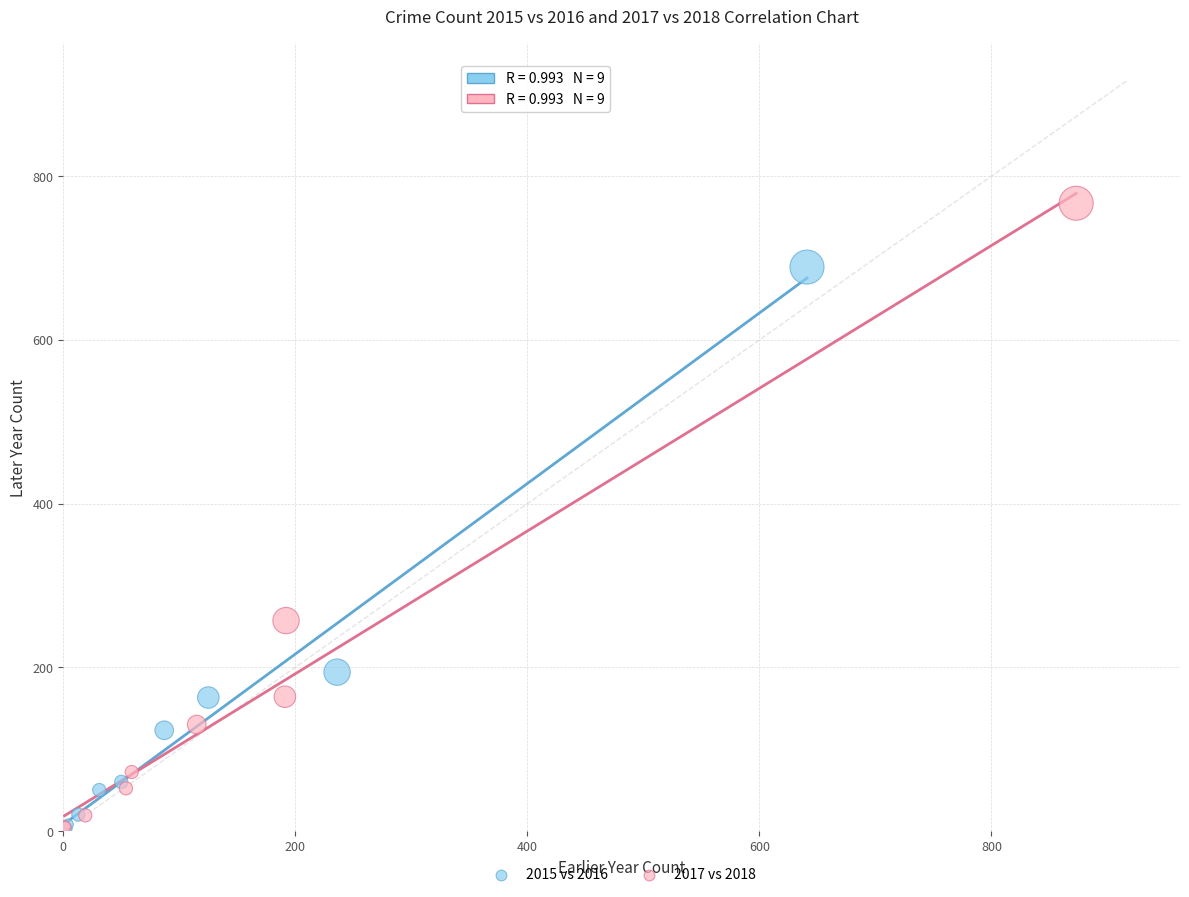

Which series reaches the maximum Y coordinate?

2017 vs 2018